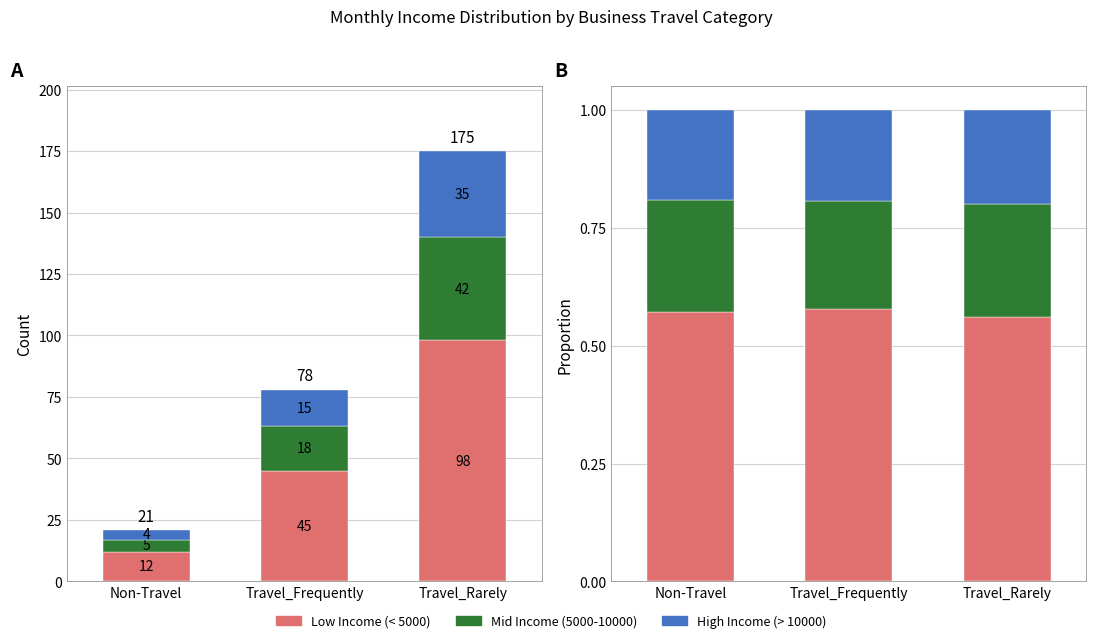

At which label does High Income (> 10000) reach its minimum?

Non-Travel